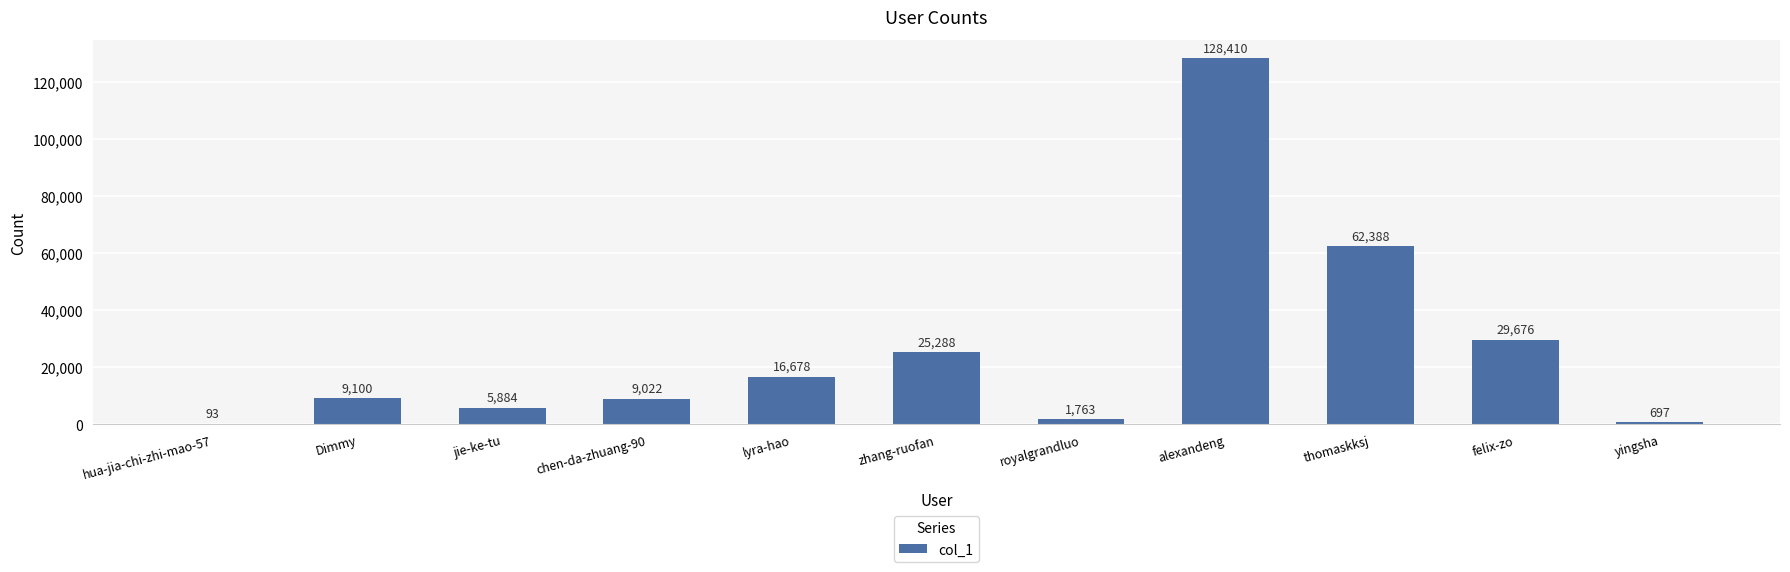

What is the difference between the values at alexandeng and felix-zo?

98734